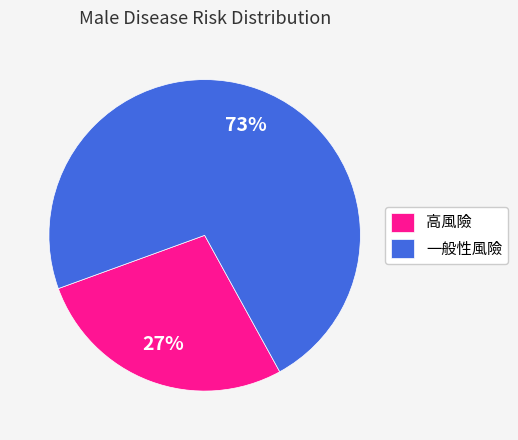

Is it true that 高風險 is 27% of the pie?

True